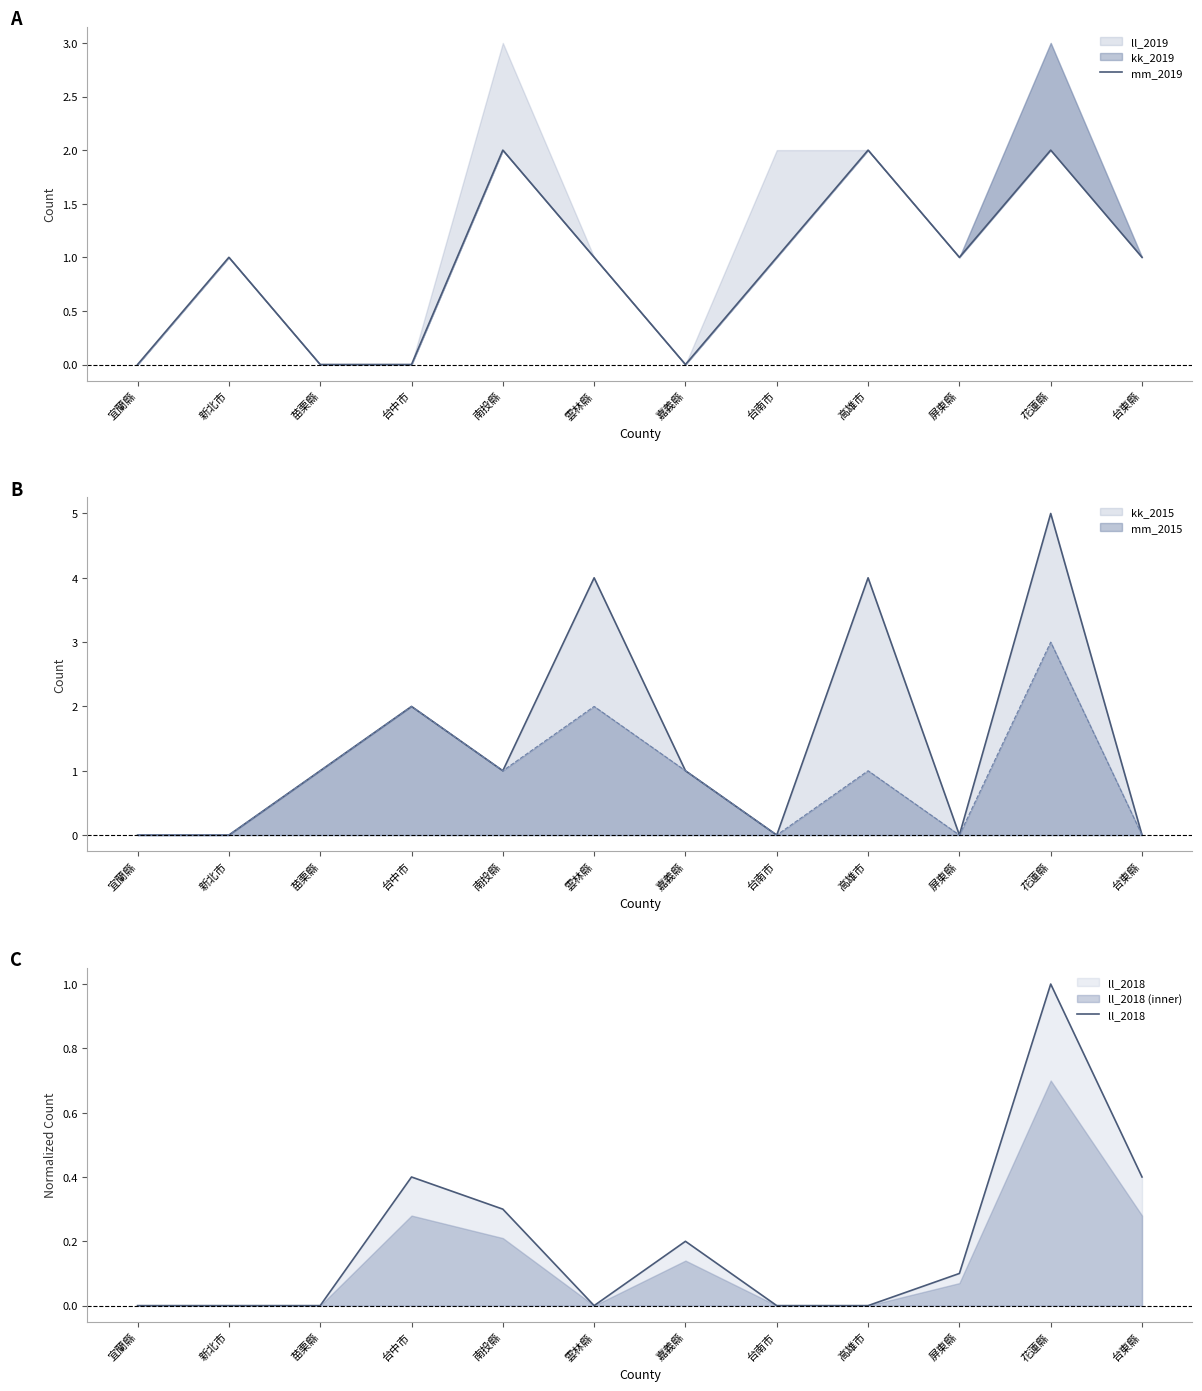

The mm_2015 series shows 0 at 台南市. True or false?

True